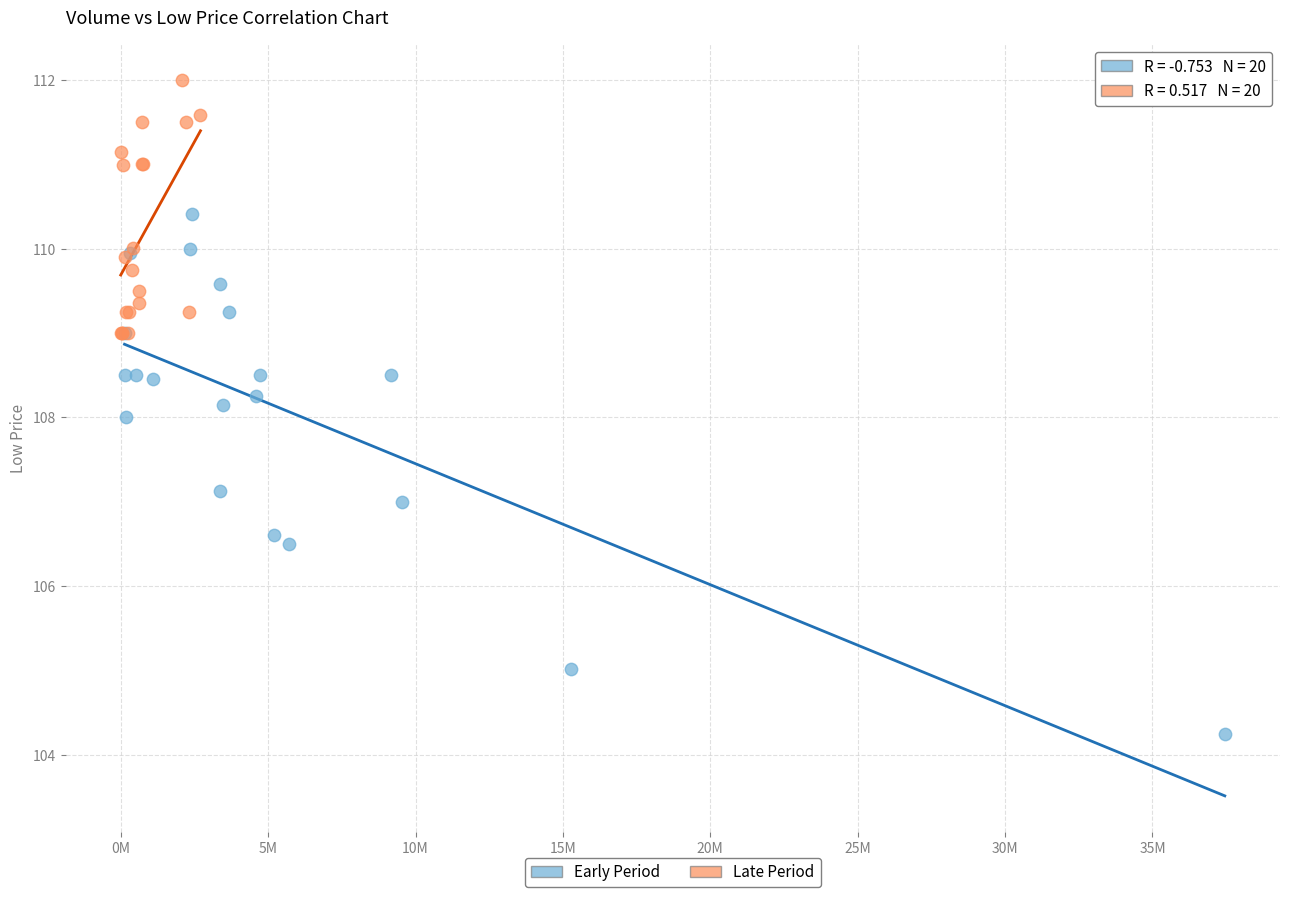

Which series has the largest Y range (max minus min)?

Early Period